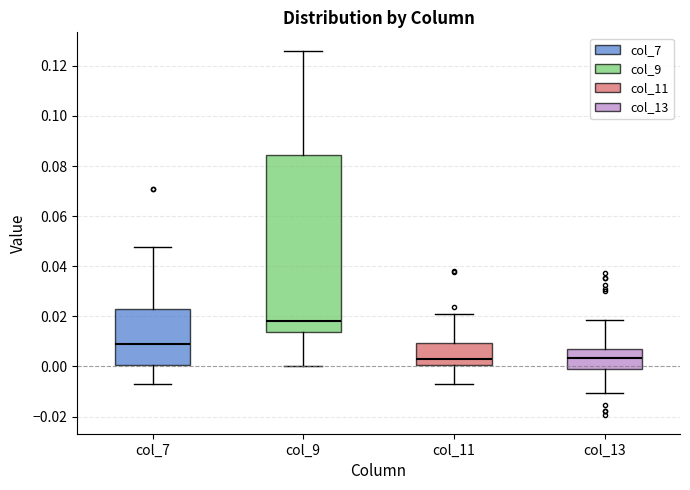

Where does the lower whisker of the box for col_9 end on the y-axis? The values are not printed on the chart, so give them approximately, as read against the axis.

0.000